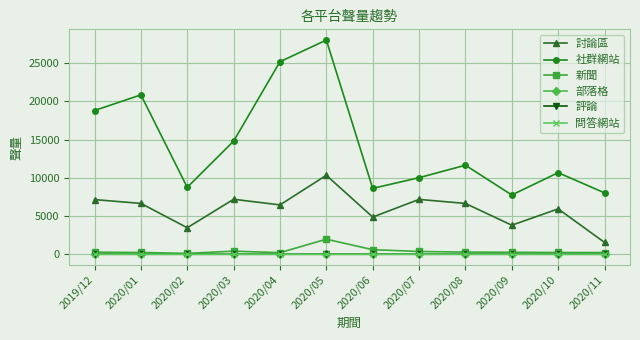

What is the label of the 5th point from the right?

2020/07